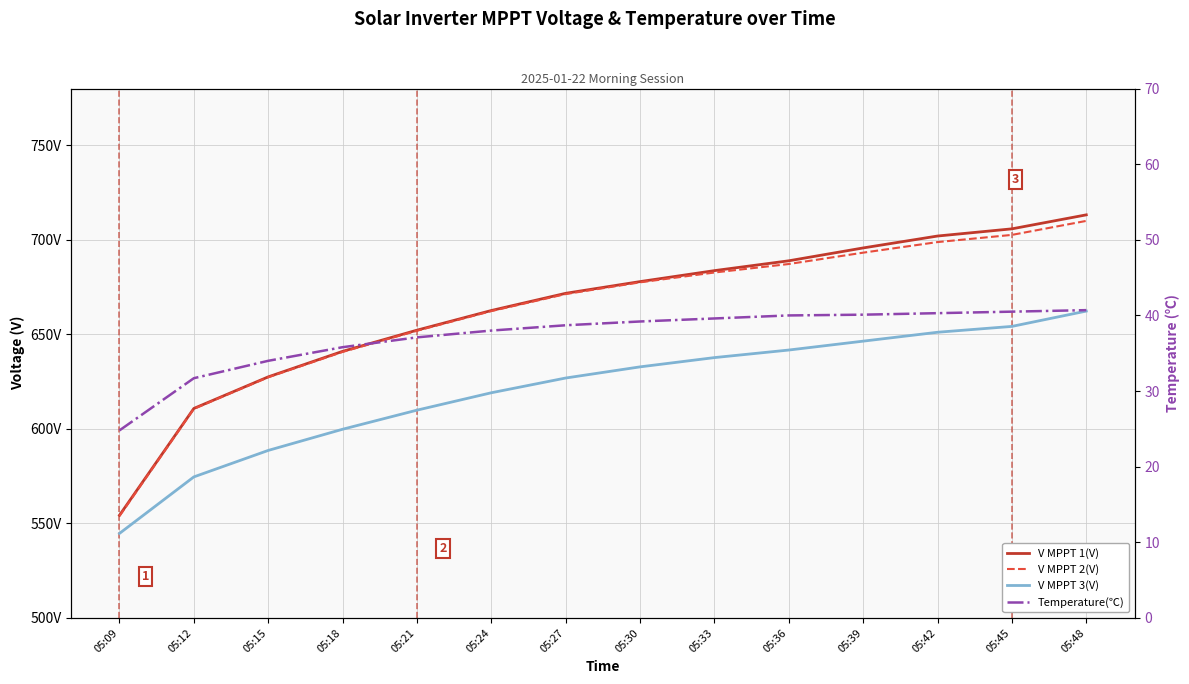

Reading left to right, extract all data points from this chart.

V MPPT 1(V): 05:09=554.3	05:12=610.8	05:15=627.5	05:18=641.0	05:21=652.2	05:24=662.6	05:27=671.7	05:30=677.9	05:33=683.7	05:36=688.9	05:39=695.7	05:42=702.0	05:45=705.8	05:48=713.2
V MPPT 2(V): 05:09=553.9	05:12=610.6	05:15=627.3	05:18=640.7	05:21=651.9	05:24=662.3	05:27=671.3	05:30=677.5	05:33=682.7	05:36=687.2	05:39=693.2	05:42=698.8	05:45=702.6	05:48=710.0
V MPPT 3(V): 05:09=544.7	05:12=574.6	05:15=588.6	05:18=599.8	05:21=609.9	05:24=619.1	05:27=626.9	05:30=632.8	05:33=637.7	05:36=641.7	05:39=646.4	05:42=651.1	05:45=654.2	05:48=662.3
Temperature(℃): 05:09=24.8	05:12=31.7	05:15=34.0	05:18=35.8	05:21=37.1	05:24=38.0	05:27=38.7	05:30=39.2	05:33=39.6	05:36=40.0	05:39=40.1	05:42=40.3	05:45=40.5	05:48=40.7